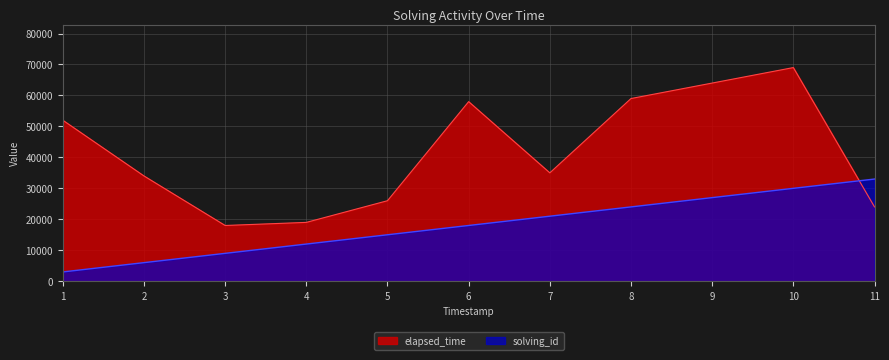

The value of solving_id at 5 is 3260. True or false?

False